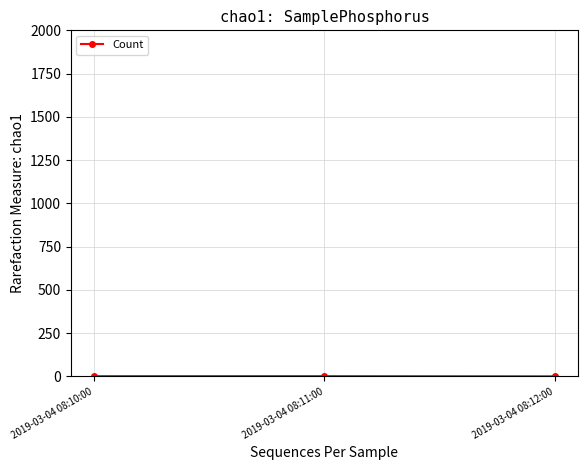

What is the average value?

2